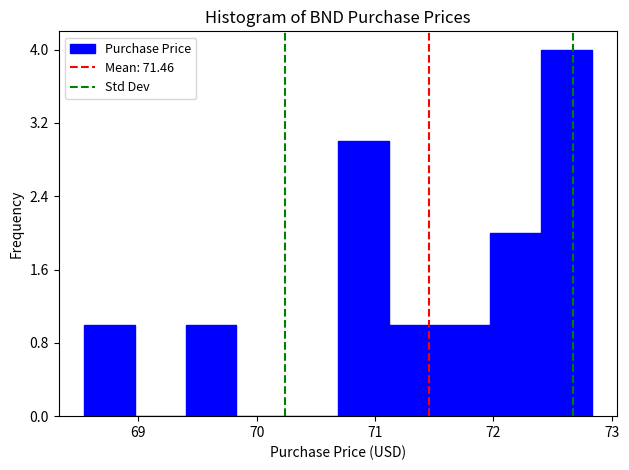

How tall is the bar that spans 71.1 to 71.5 on the x-axis? Neither the bar edges nor the heights are printed on the chart, so give them approximately, as read against the axes.

1